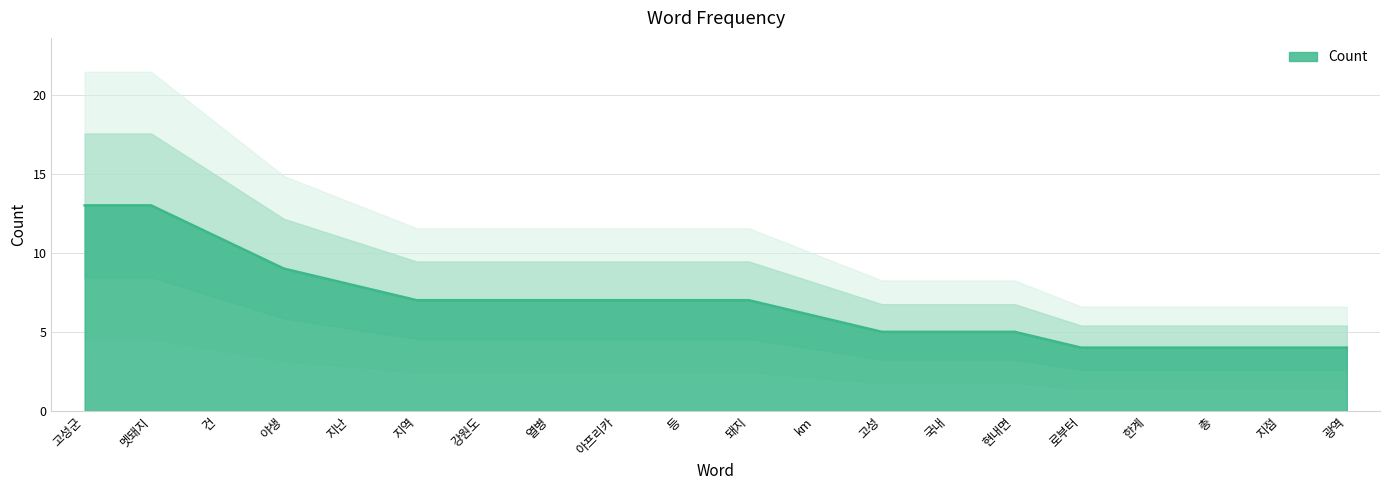

Reading left to right, what are all the values shown in this chart?

고성군=13	멧돼지=13	건=11	야생=9	지난=8	지역=7	강원도=7	열병=7	아프리카=7	등=7	돼지=7	km=6	고성=5	국내=5	현내면=5	로부터=4	한계=4	총=4	지점=4	광역=4